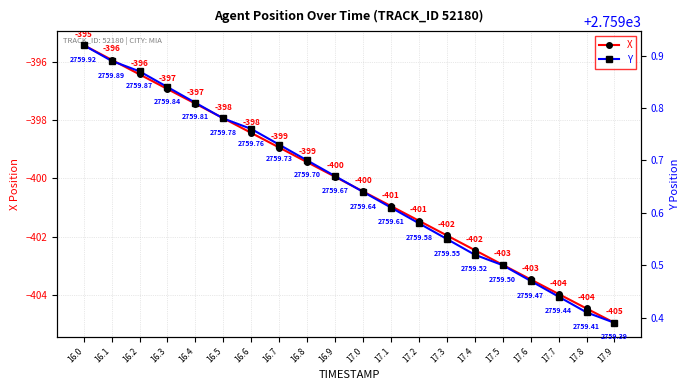

What are all the series names shown in the legend?

X, Y